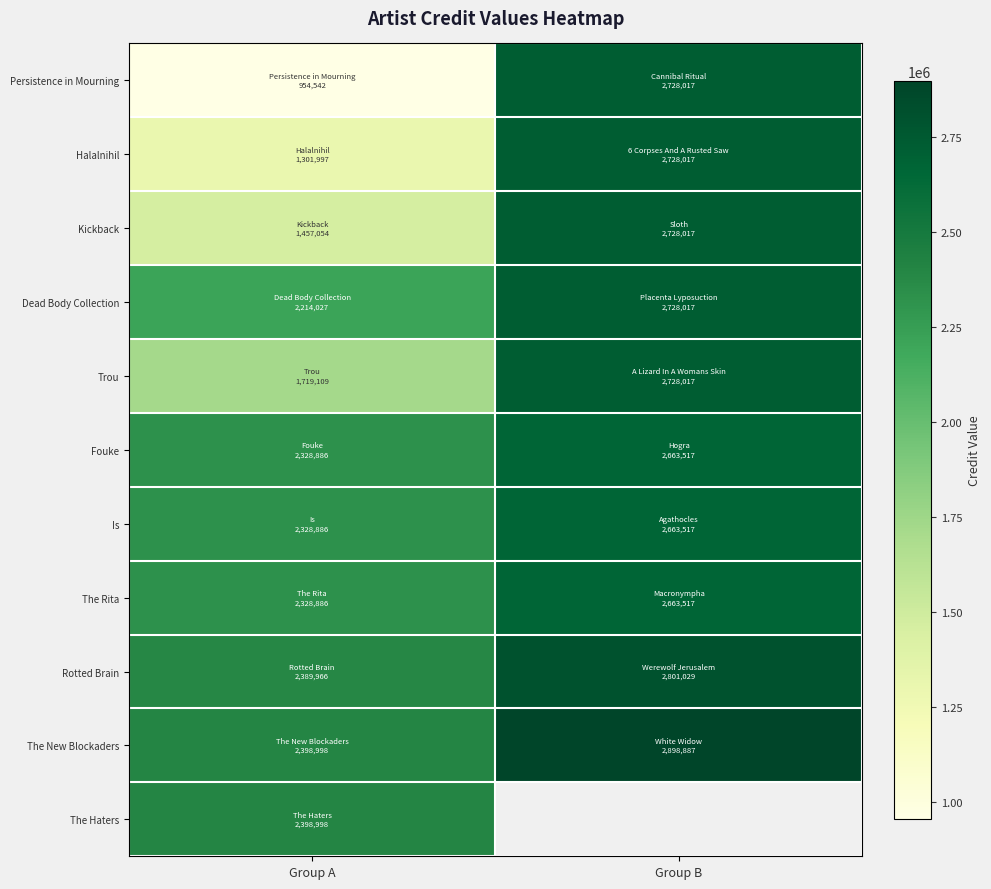

At how many categories does at least one series exceed 2129887?

2